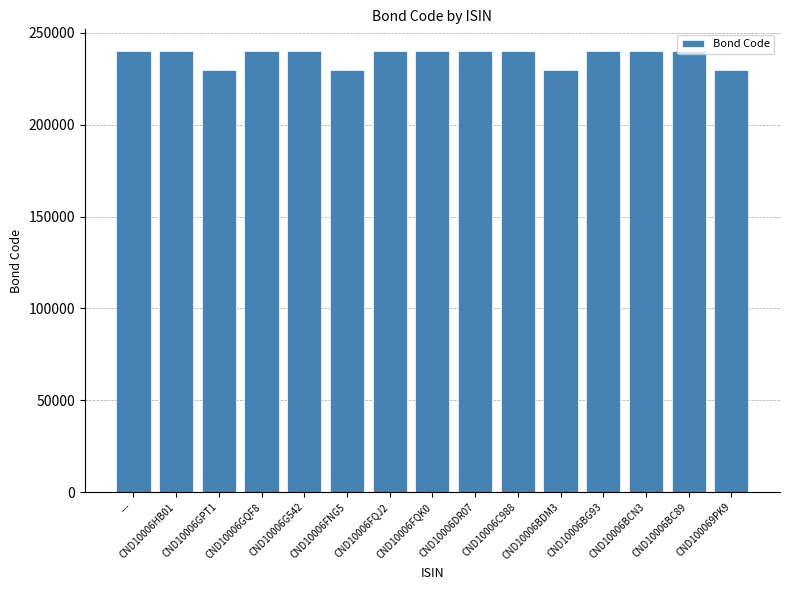

What is the difference between the values at CND10006BDM3 and CND10006FQJ2?

9918